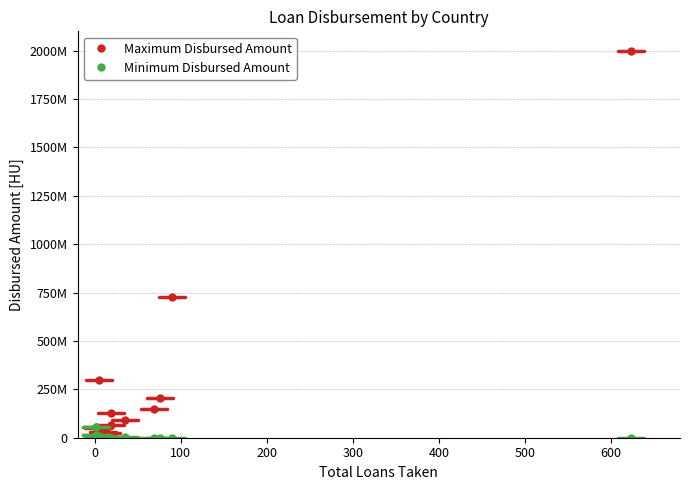

True or false: Minimum Disbursed Amount has more than 1 points higher than both neighbors.

True